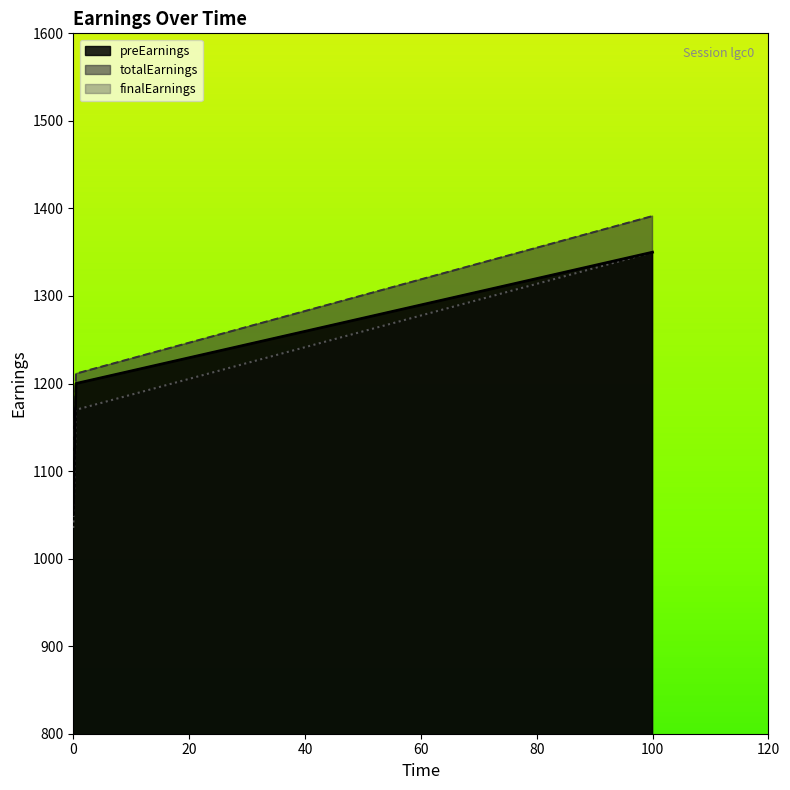

Which label corresponds to the smallest value in the chart?

0